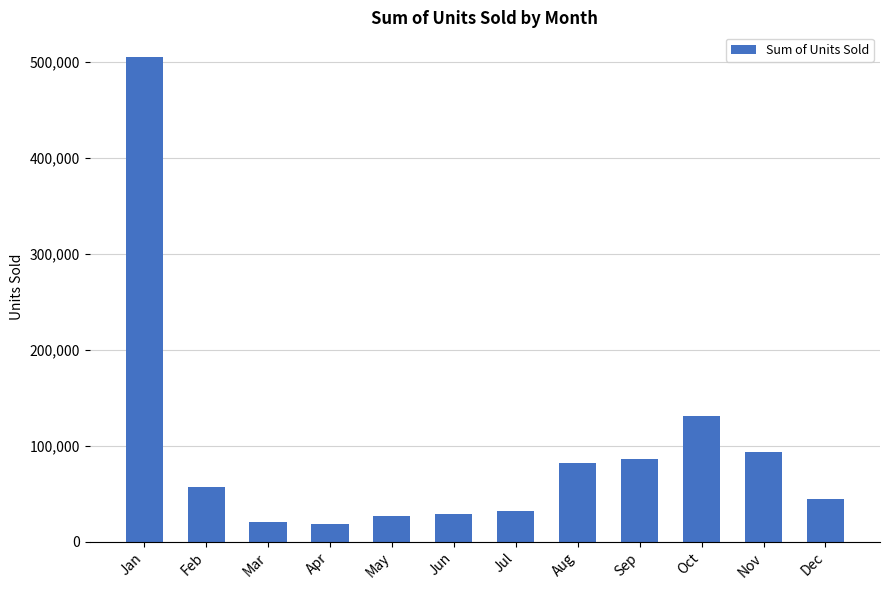

What is the approximate value at Jan, to the nearest 10?

505160